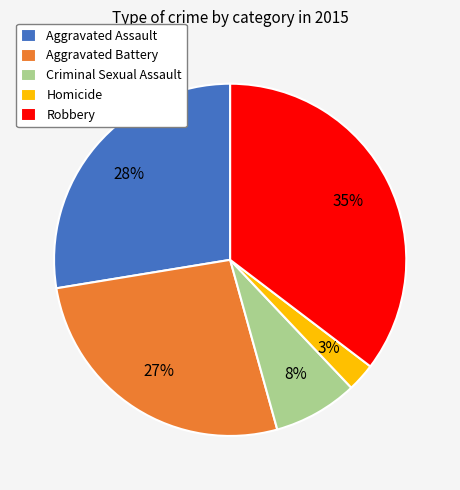

What percentage is the Criminal Sexual Assault slice, to the nearest percent?

8%